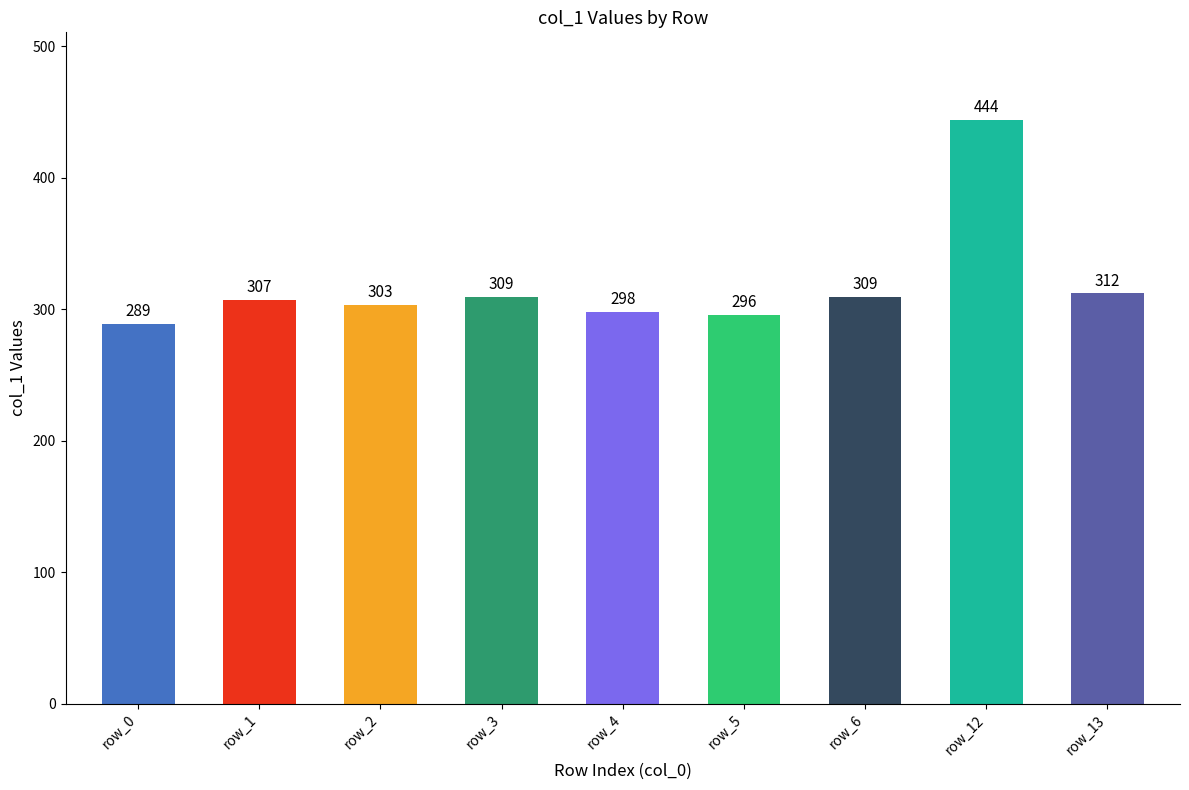

Reading left to right, what are all the values shown in this chart?

289	307	303	309	298	296	309	444	312